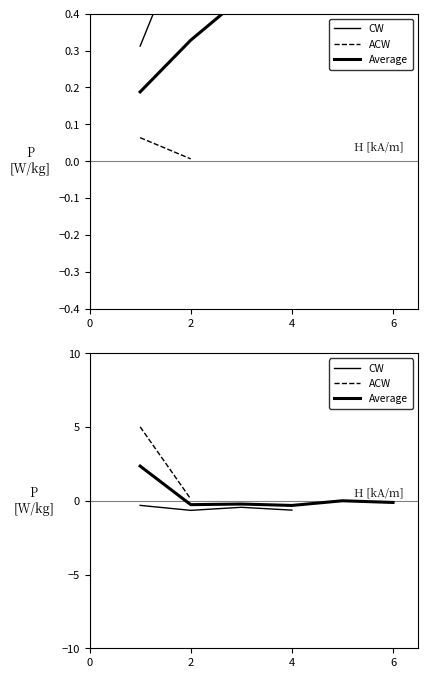

Which series has the largest total across all categories?

Average